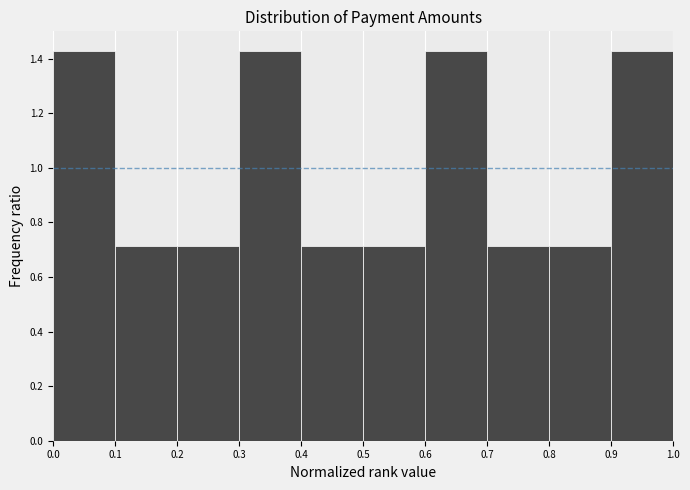

Reading left to right, transcribe this chart: for each bar, give the range it covers on the x-axis and its height. The values are not printed on the chart, so give them approximately, as read against the axis.

0.0 to 0.1: 1.42
0.1 to 0.2: 0.72
0.2 to 0.3: 0.72
0.3 to 0.4: 1.42
0.4 to 0.5: 0.72
0.5 to 0.6: 0.72
0.6 to 0.7: 1.42
0.7 to 0.8: 0.72
0.8 to 0.9: 0.72
0.9 to 1.0: 1.42